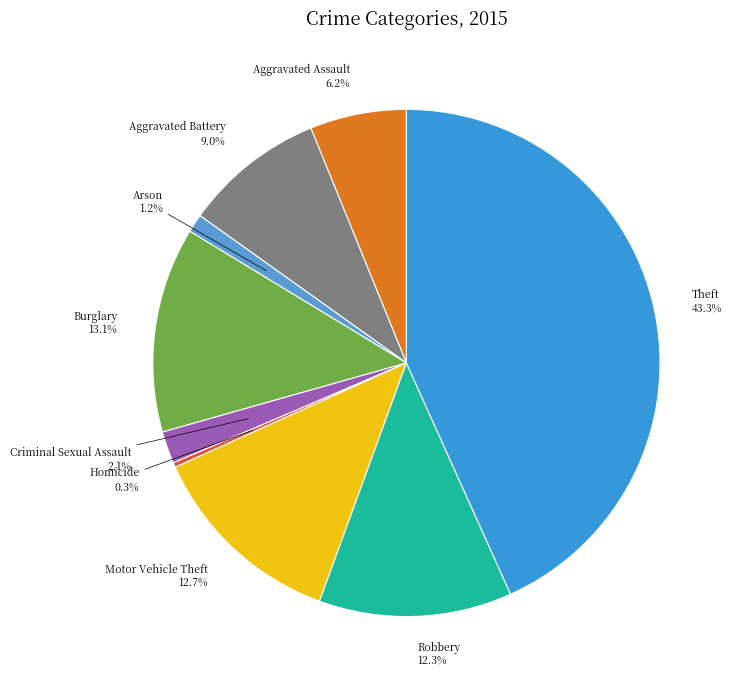

Does Arson represent more than half of the total?

No